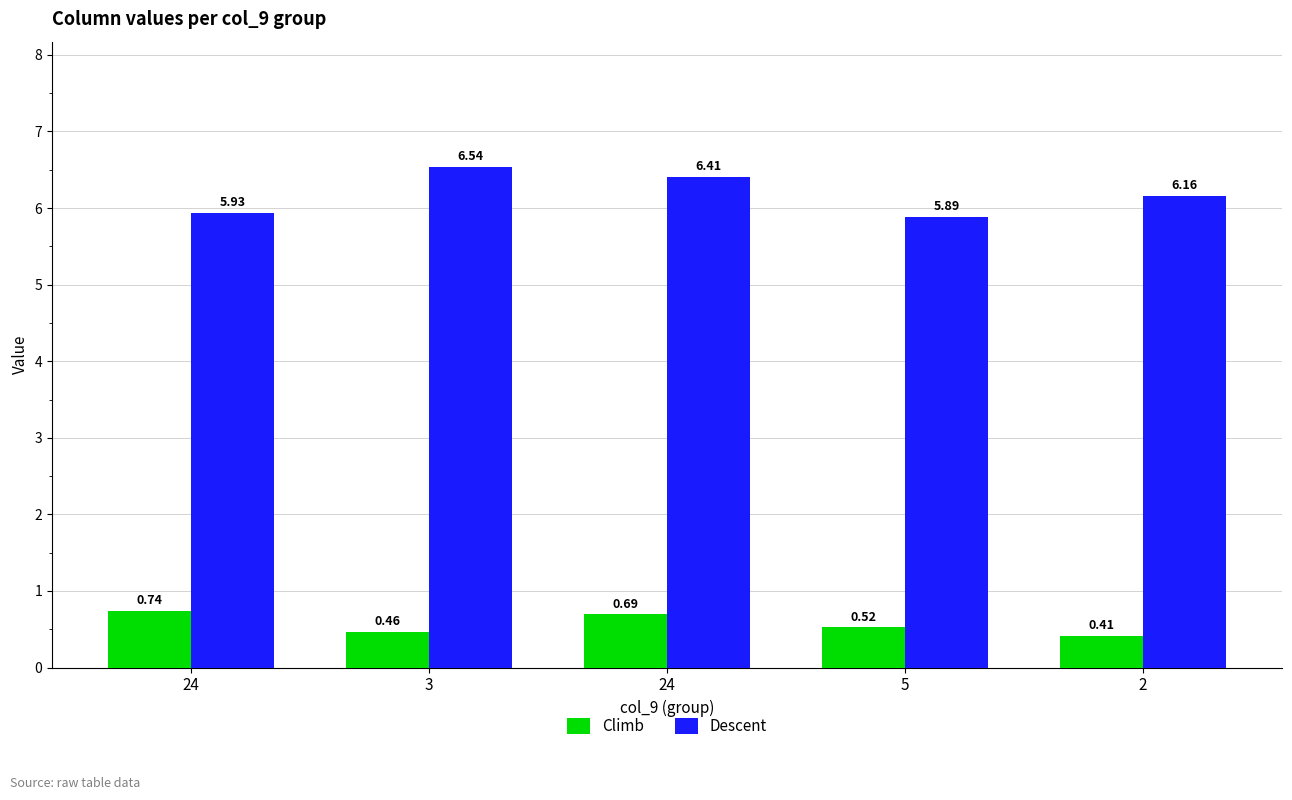

How many data points does each series have?

5